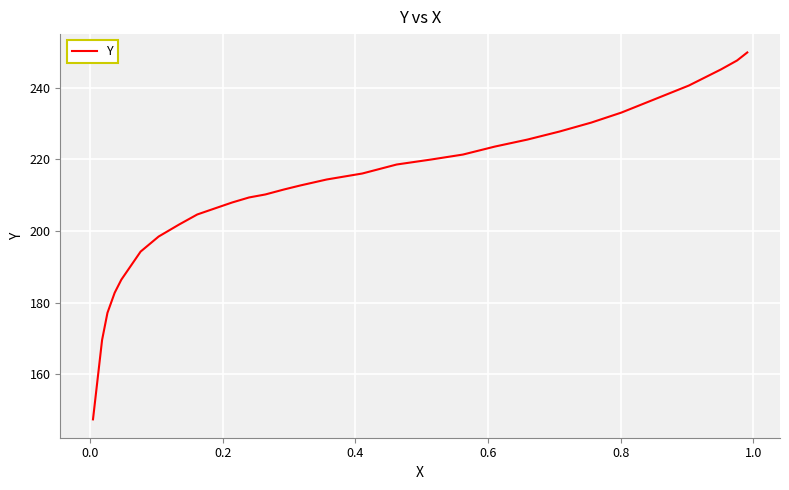

Is this an area chart (filled region under the line)?

No